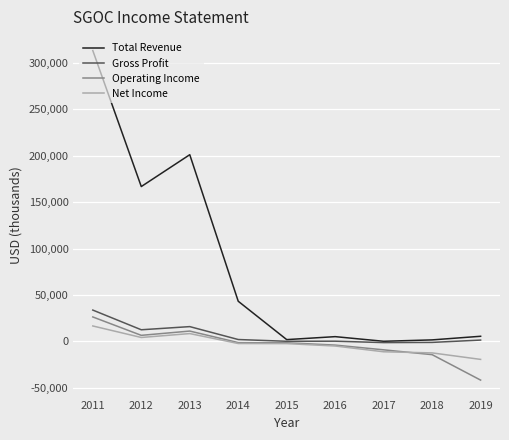

At which category does Total Revenue reach its first local valley?

2012